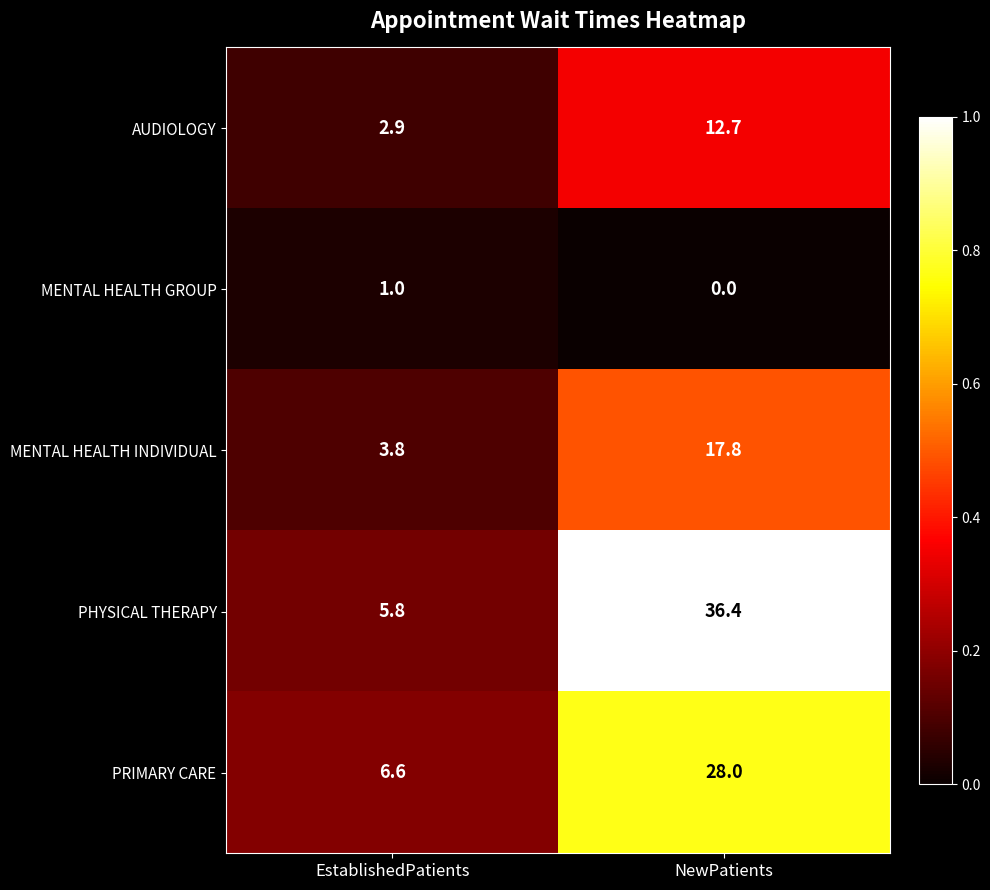

True or false: PRIMARY CARE has a value of 28.0 at NewPatients.

True